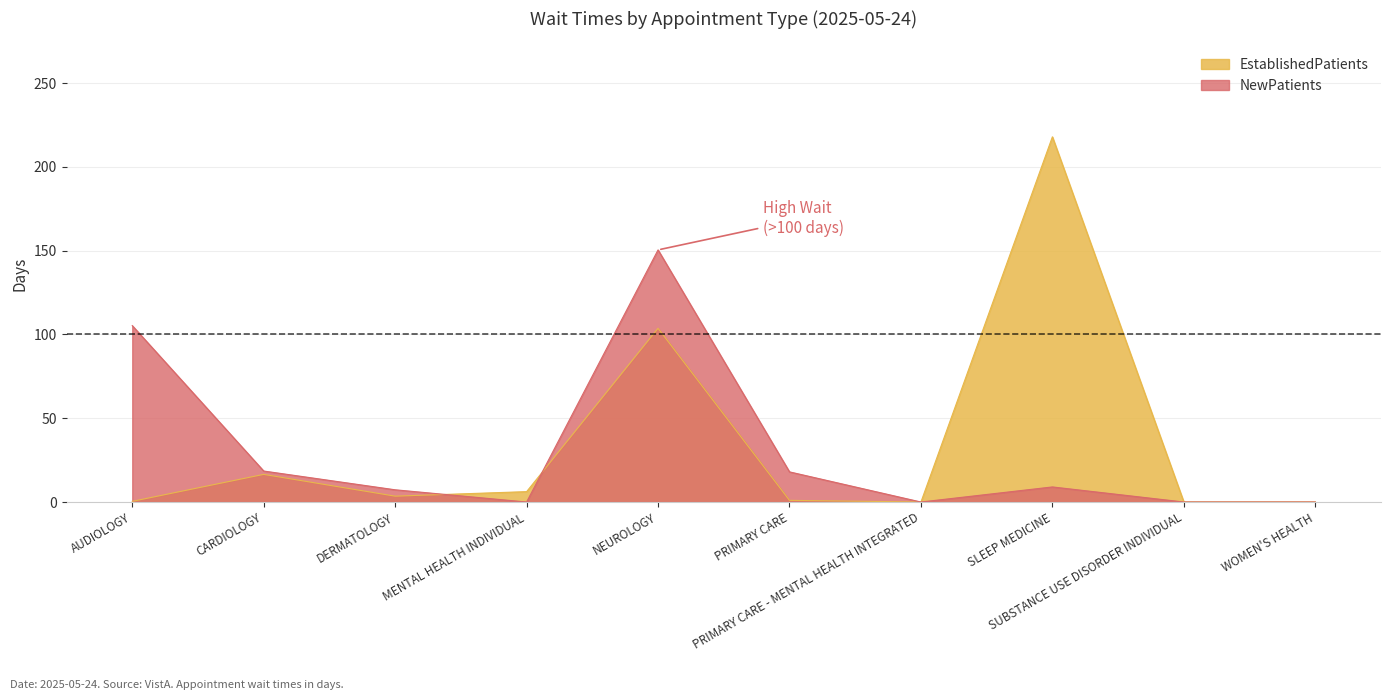

At which category does EstablishedPatients reach its first local valley?

DERMATOLOGY